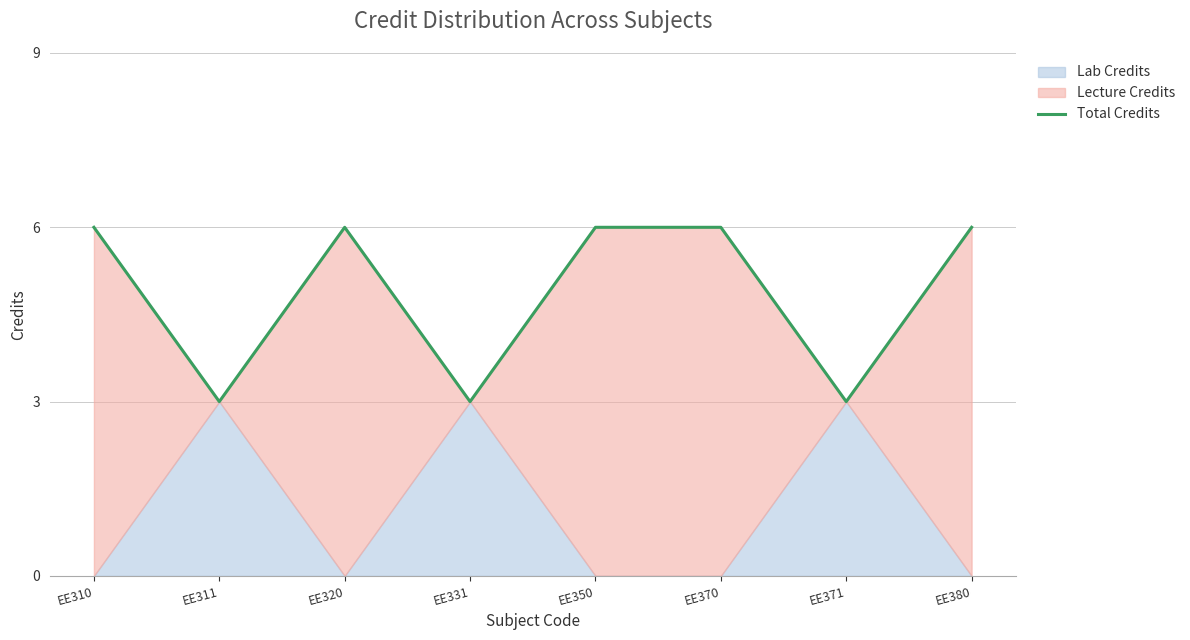

Rank the categories by value from highest to lowest.

EE310, EE320, EE350, EE370, EE380, EE311, EE331, EE371